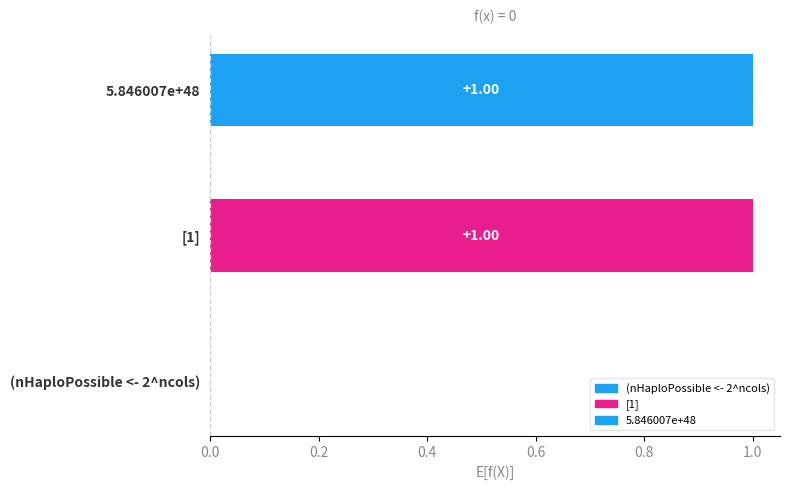

List the labels in order of value, smallest first.

(nHaploPossible <- 2^ncols), [1], 5.846007e+48